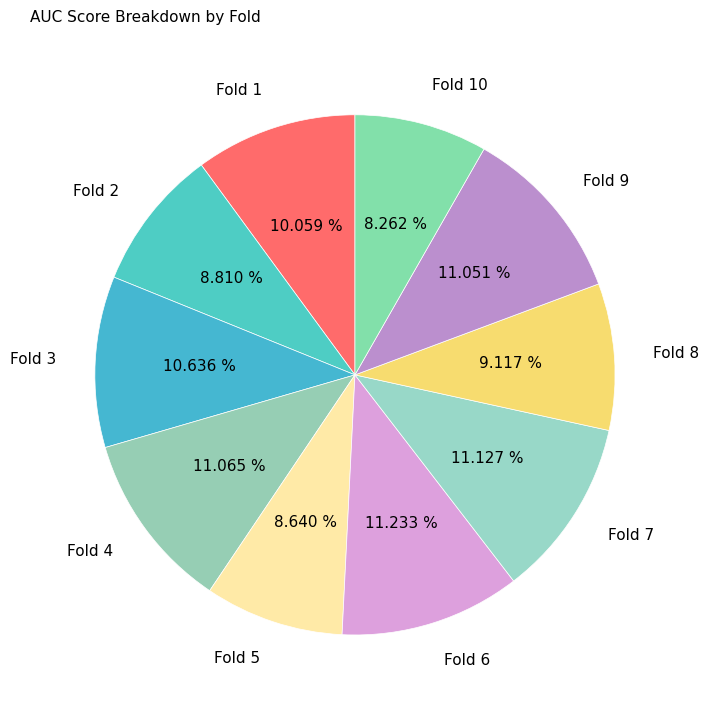

Does Fold 1 represent more than half of the total?

No